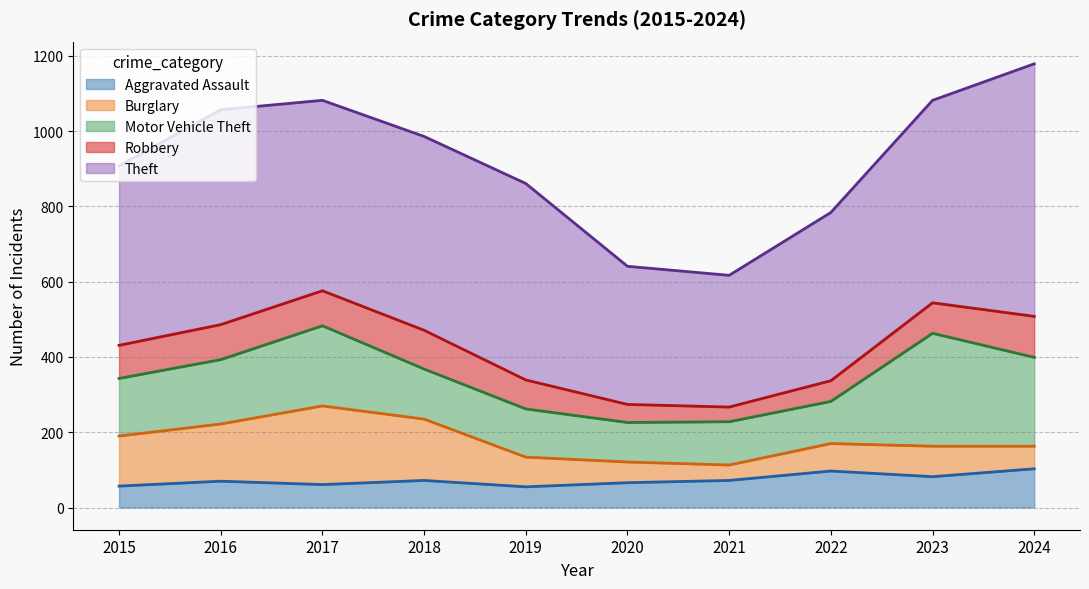

Which category has the highest value in the Theft series?

2024